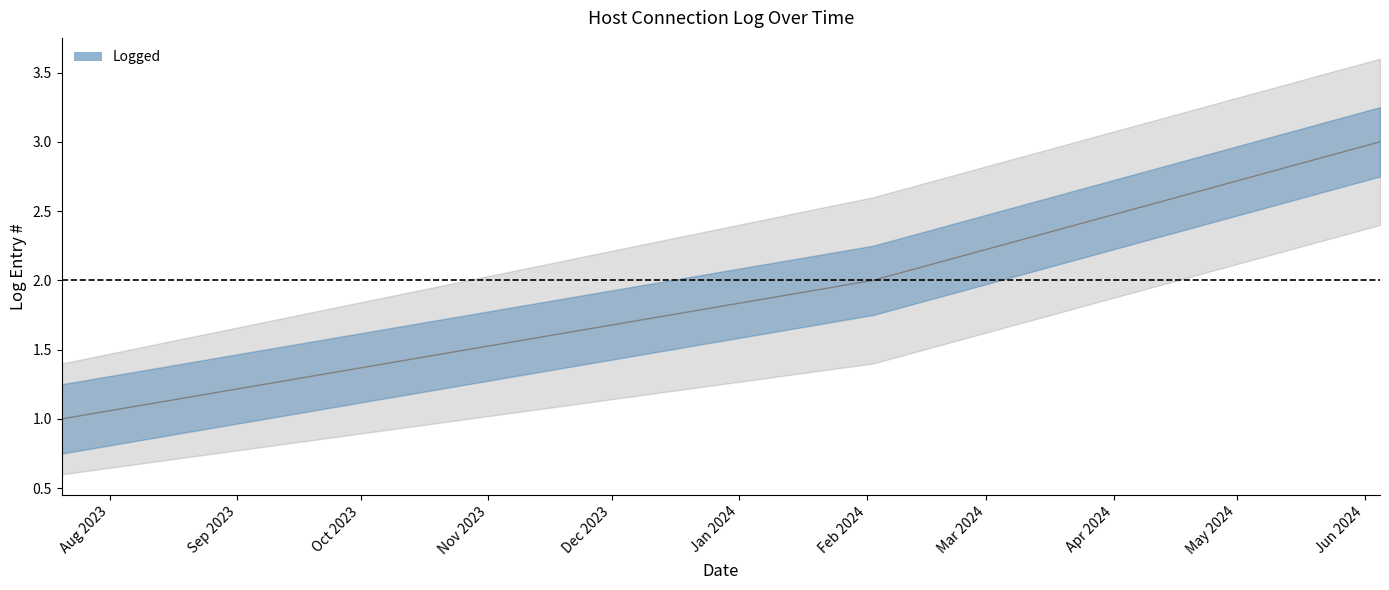

Between 2023-07-20 08:58:32 and 2024-06-04 16:47:01, which is larger?

2024-06-04 16:47:01